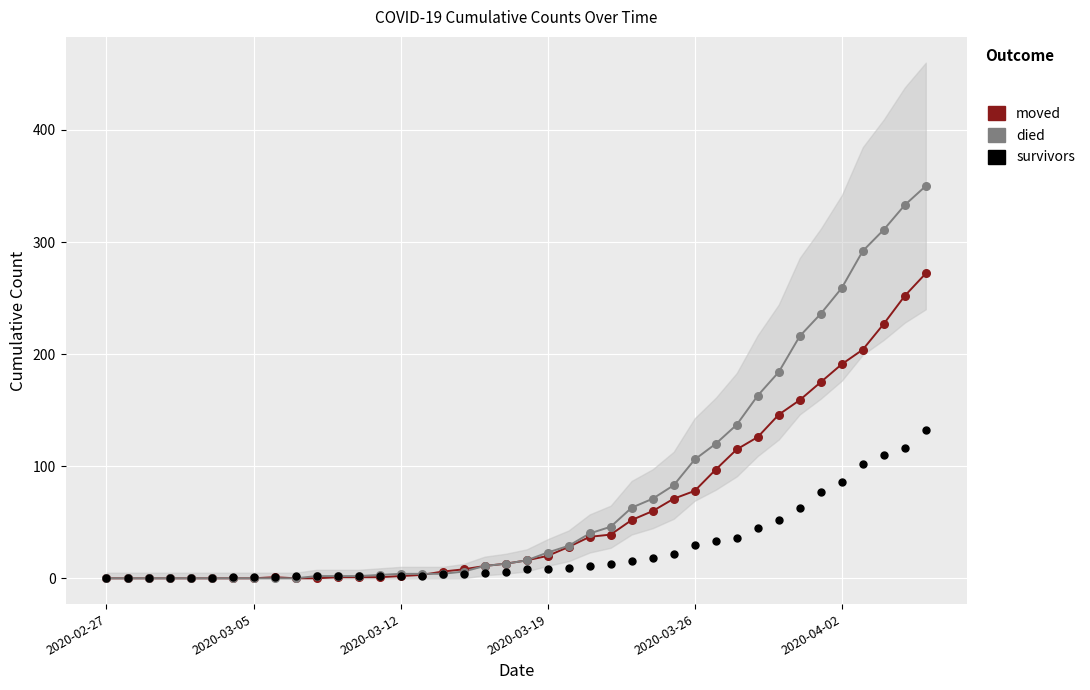

What are all the series names shown in the legend?

moved, died, survivors